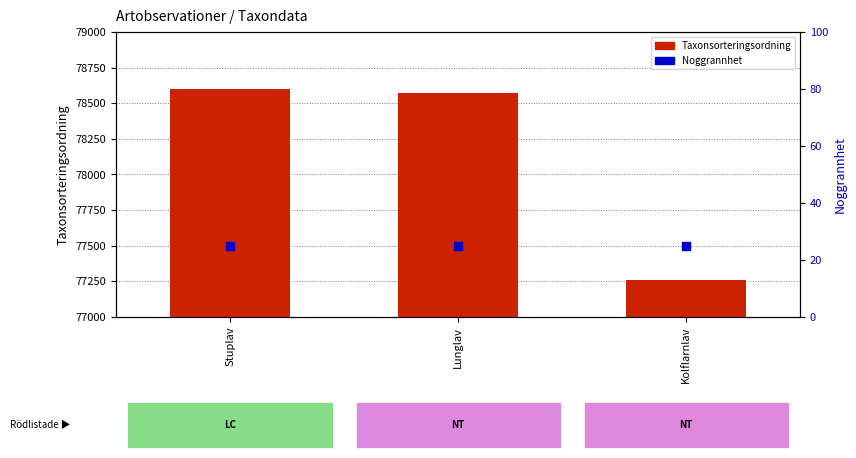

Which series has the largest total across all categories?

Taxonsorteringsordning